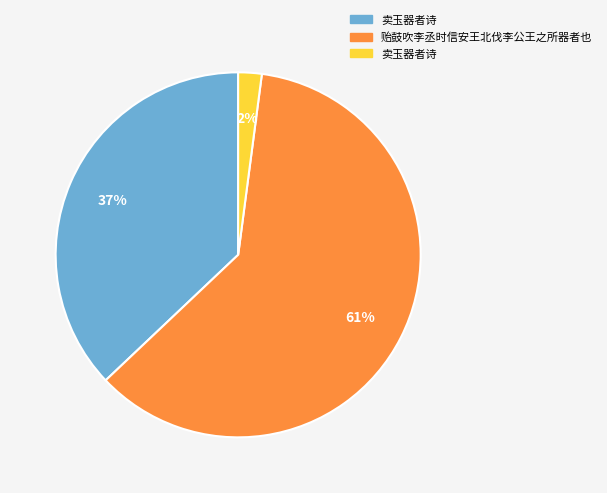

Count the number of slices in the pie.

3